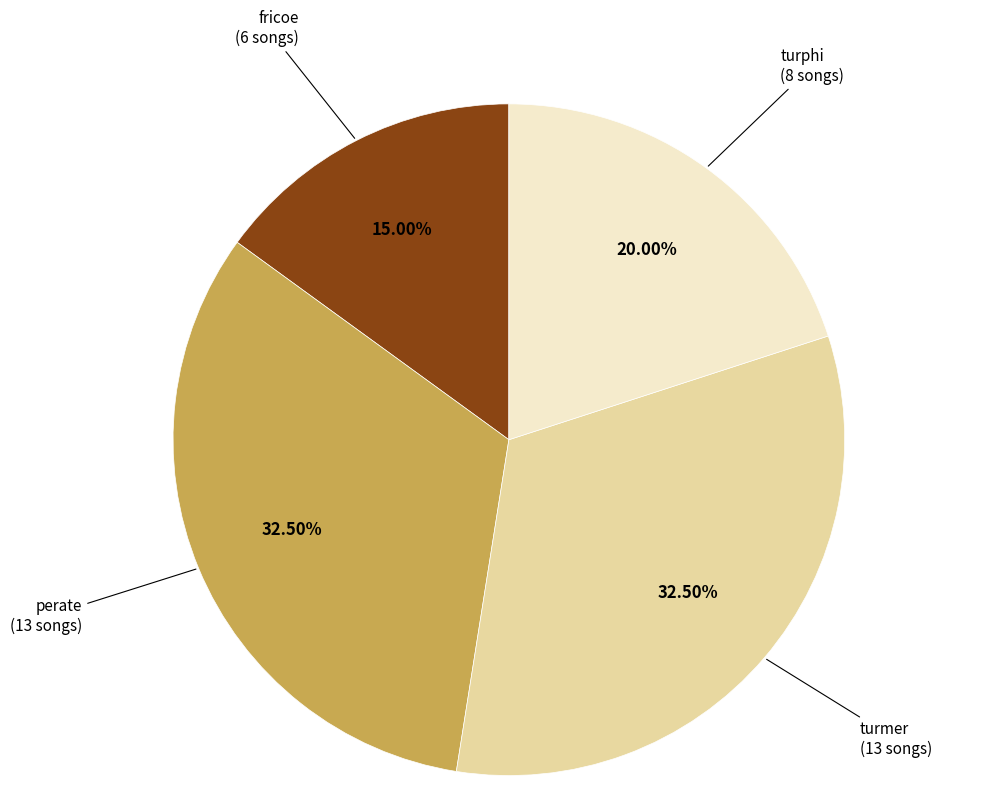

Is there a majority slice in this chart?

No